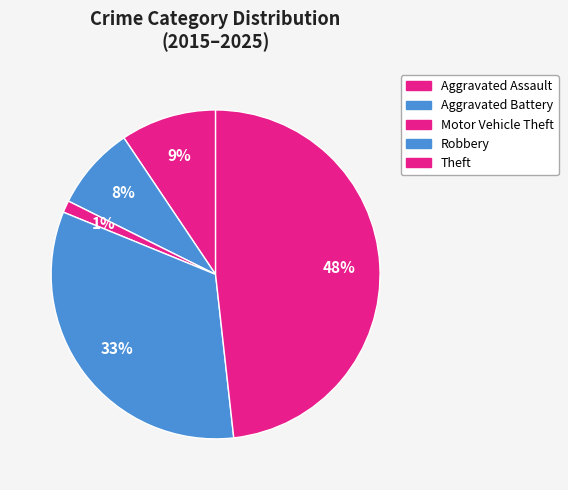

True or false: Theft accounts for 48% of the total.

True